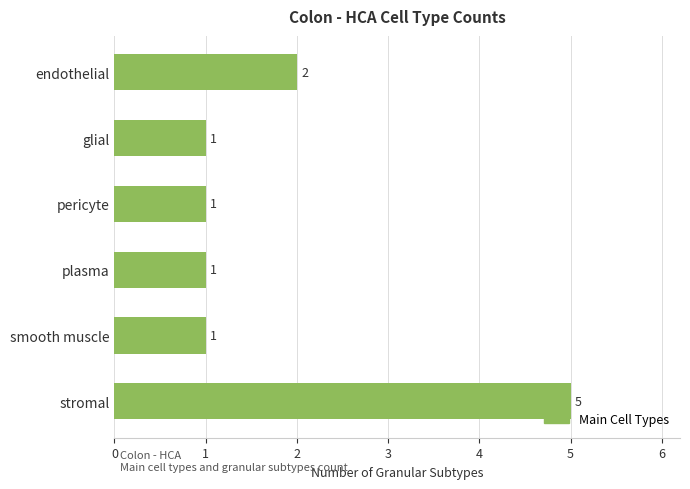

What is the label of the 4th bar from the bottom?

pericyte